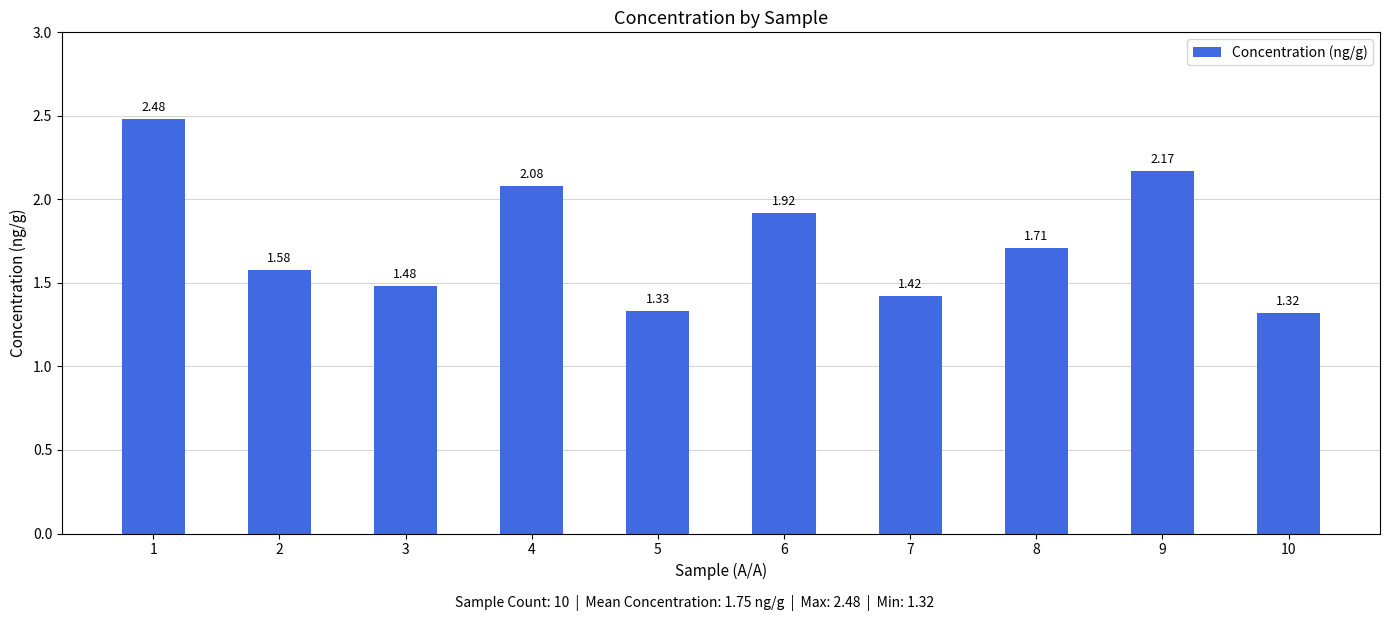

At which category does the chart reach its minimum across all series?

10